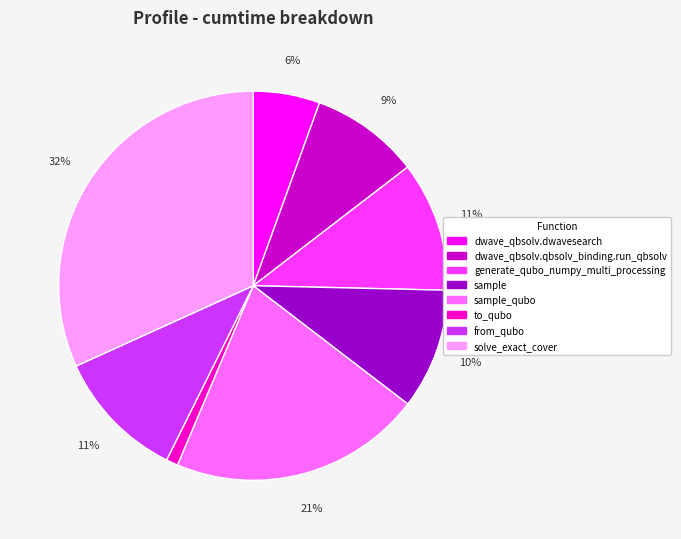

How many segments does this pie chart have?

8